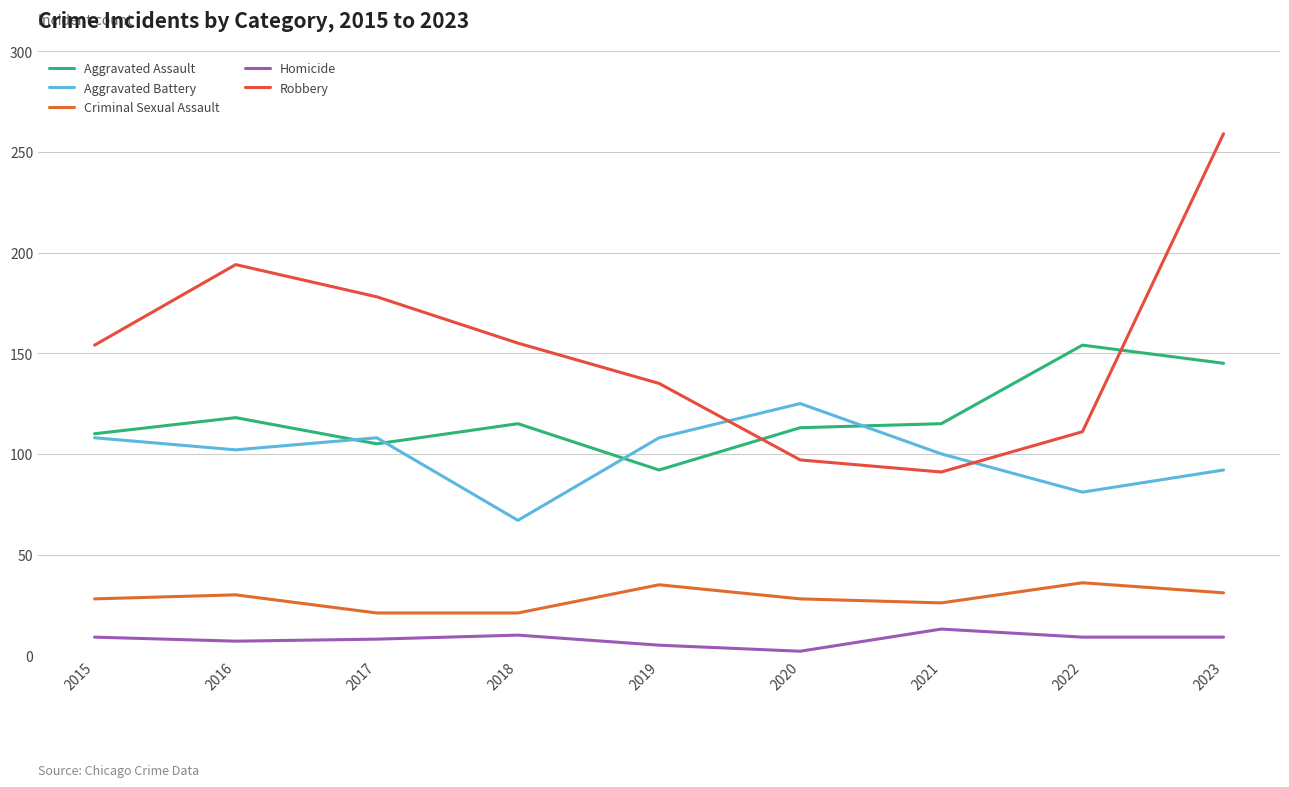

Is it true that Criminal Sexual Assault equals 12 at 2022?

False